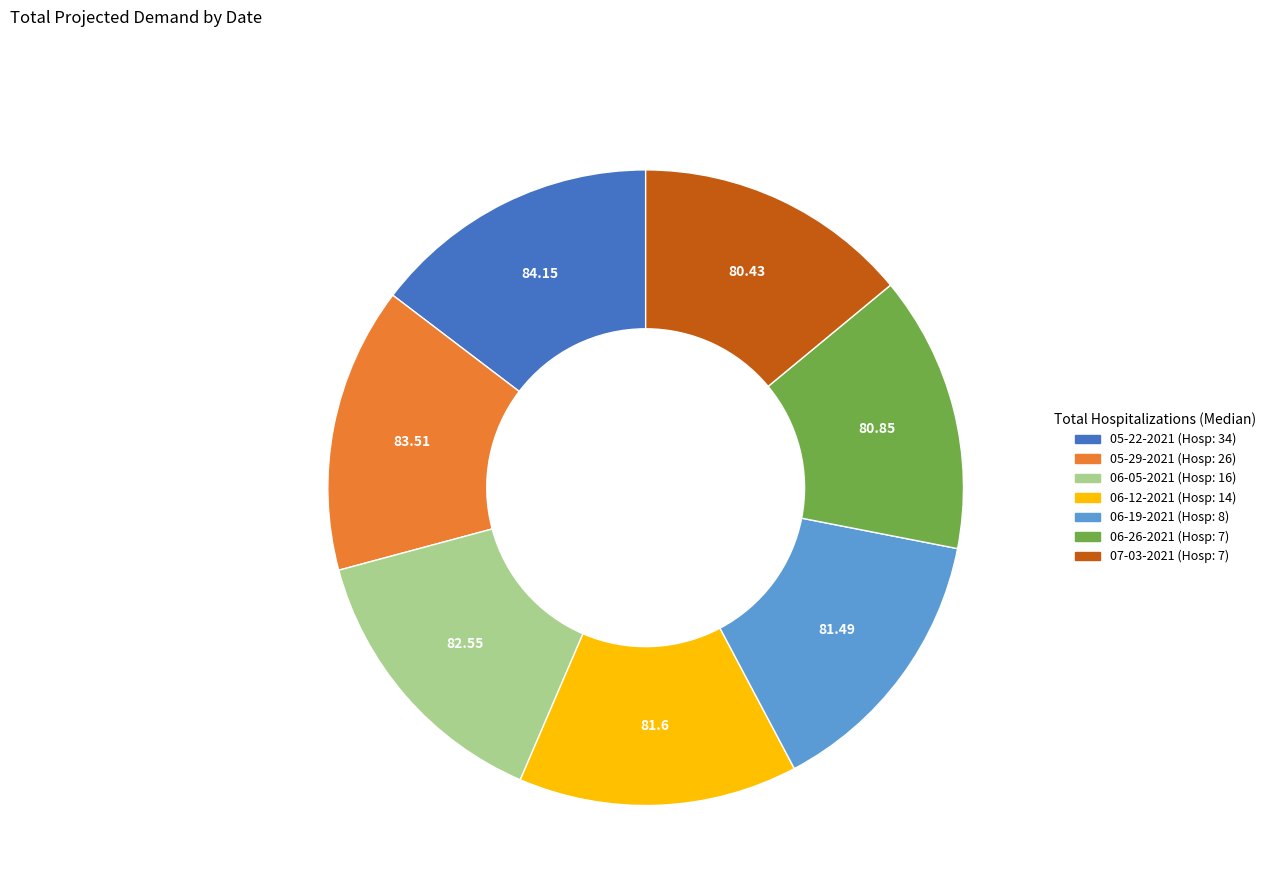

Do 06-19-2021 and 07-03-2021 together represent more than half of the pie?

No